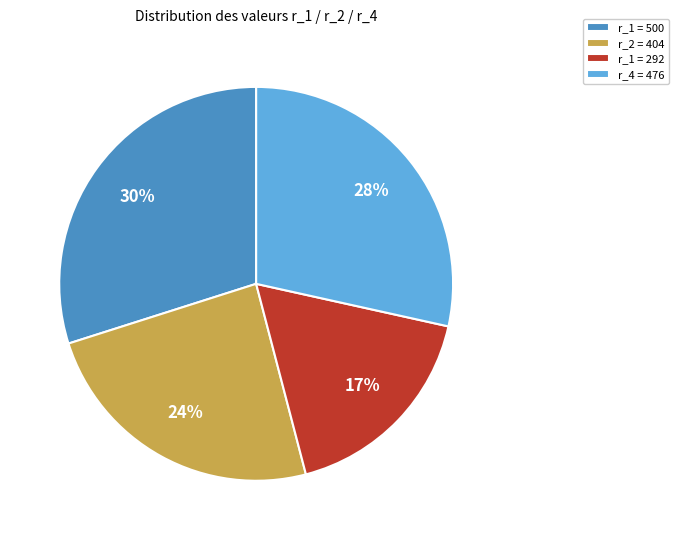

Does r_4 = 476 represent more than half of the total?

No